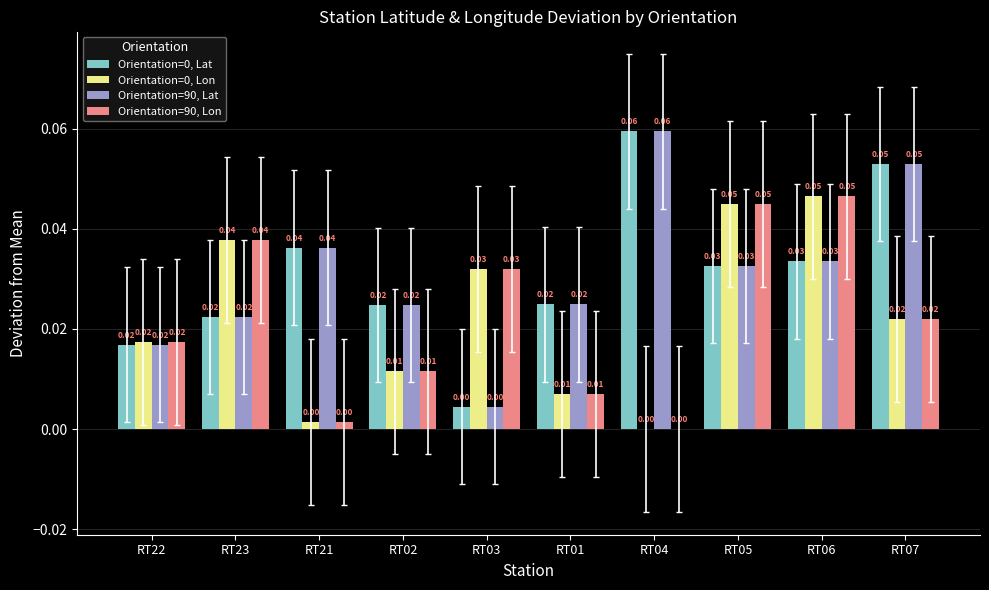

Is the value of Orientation=90, Lat at RT06 greater than the value of Orientation=90, Lon at RT01?

Yes